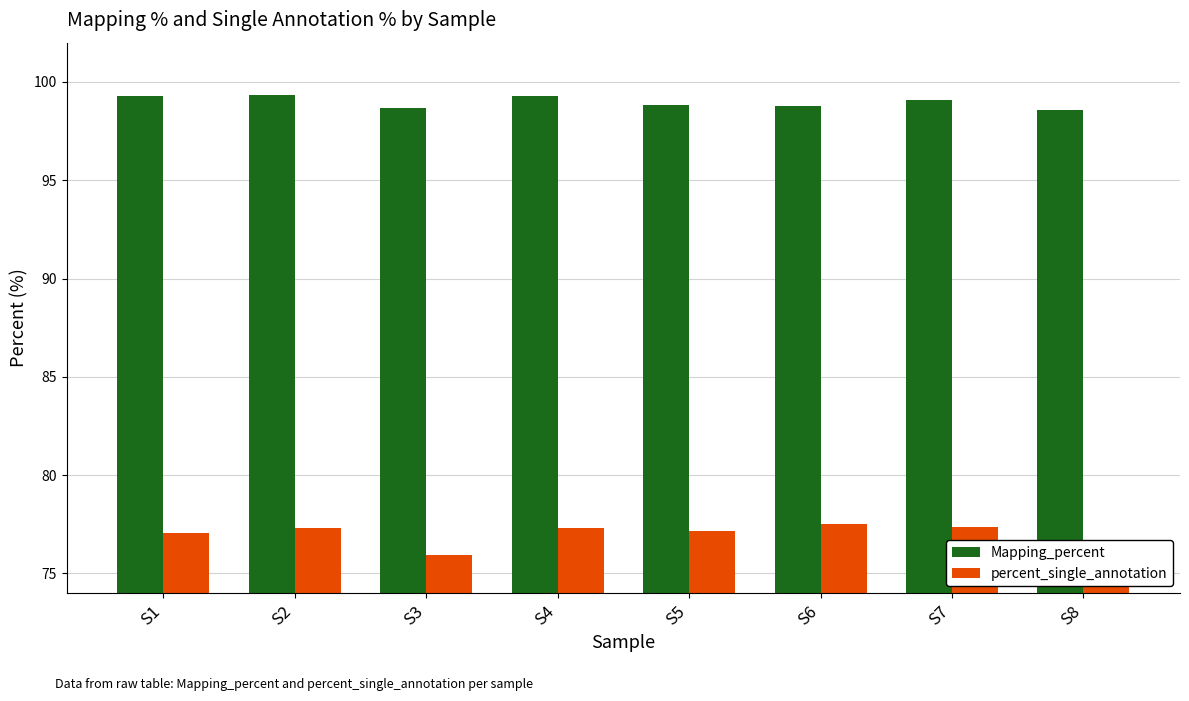

What value does the Mapping_percent series have at S6?

98.8